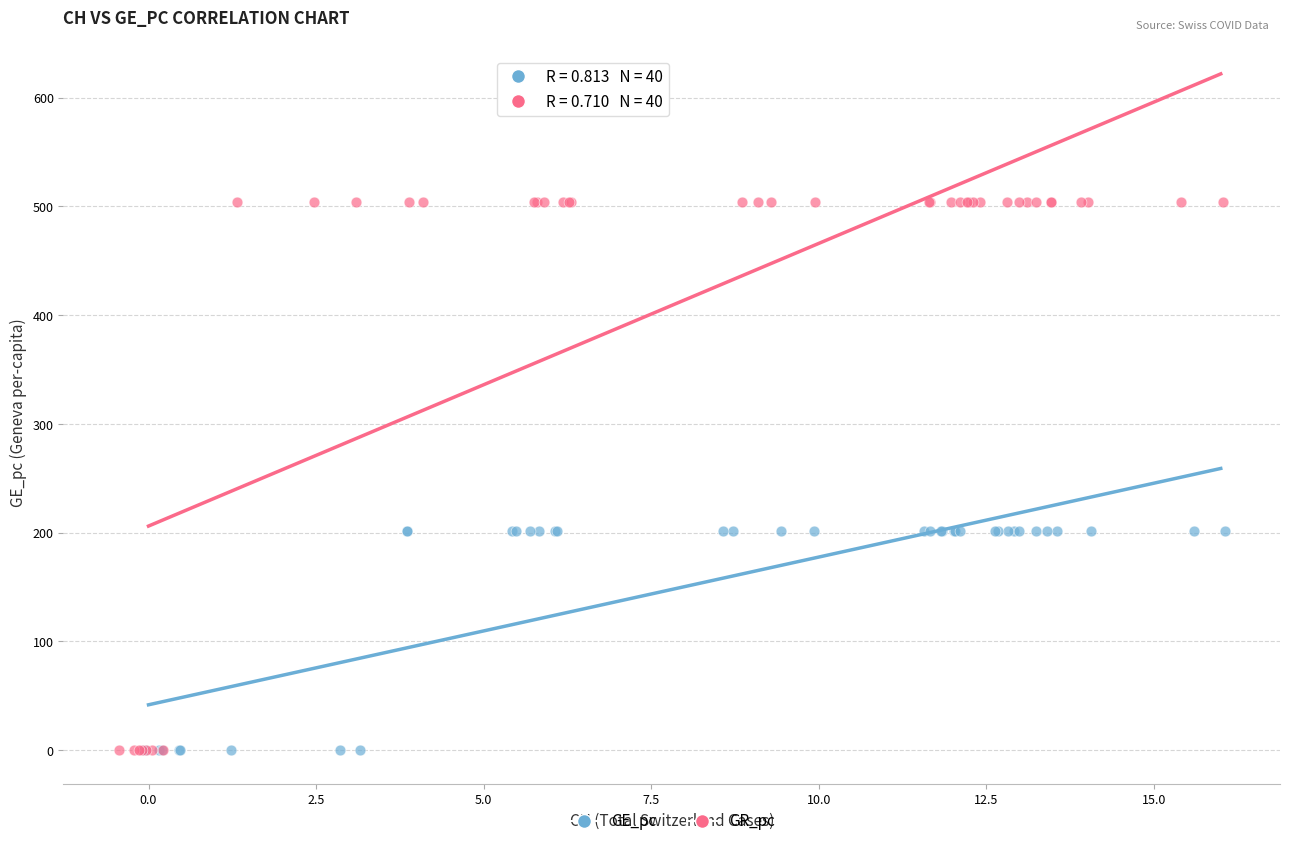

Which series contains the highest Y value?

GR_pc